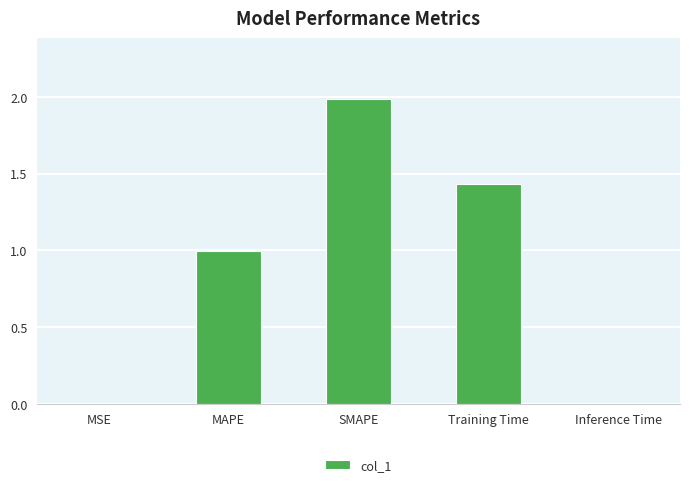

At which category does the chart reach its peak across all series?

SMAPE